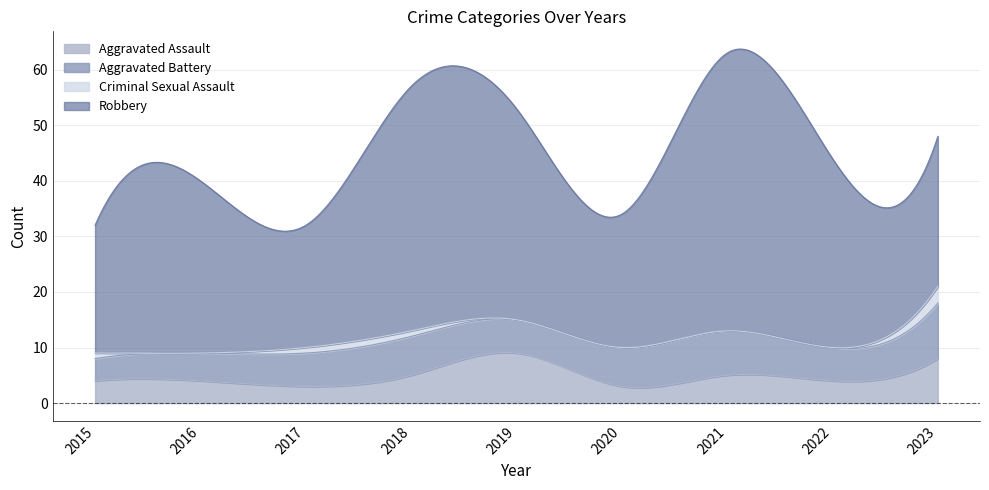

How many data points does each series have?

9